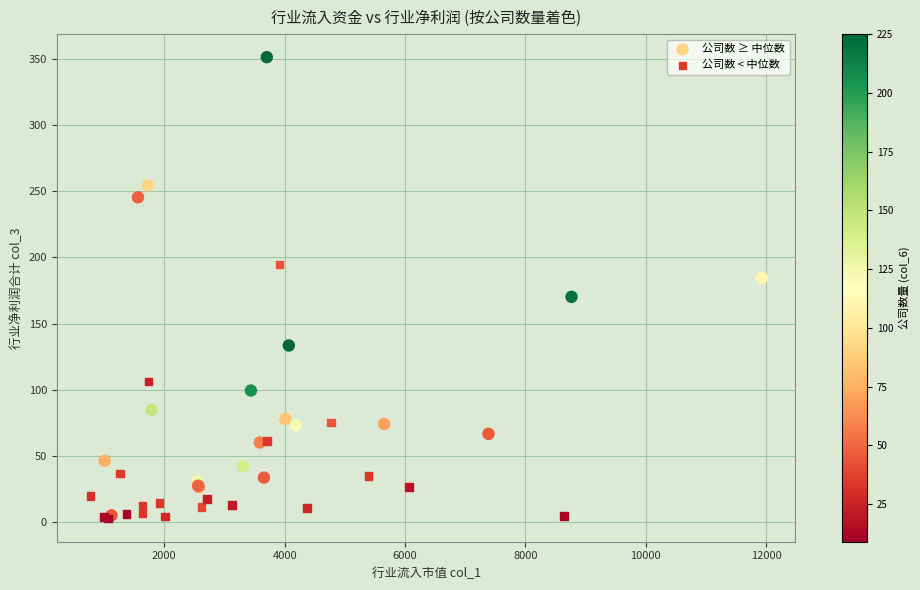

Which series has the widest spread of Y values?

公司数 ≥ 中位数